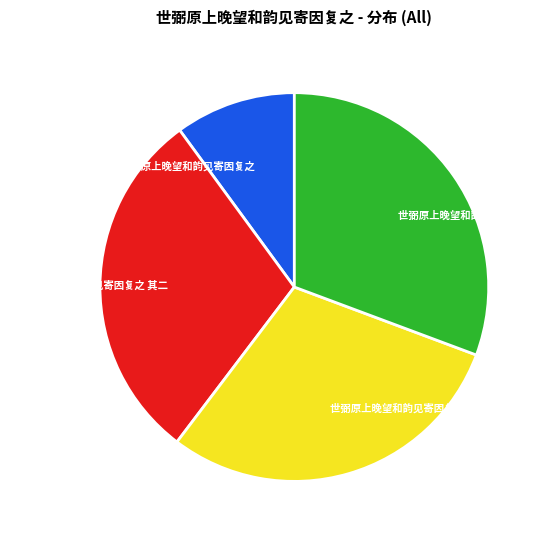

What is the ratio of the value at 世弼原上晚望和韵见寄因复之 to the value at 世弼原上晚望和韵见寄因复之 其一?

0.3